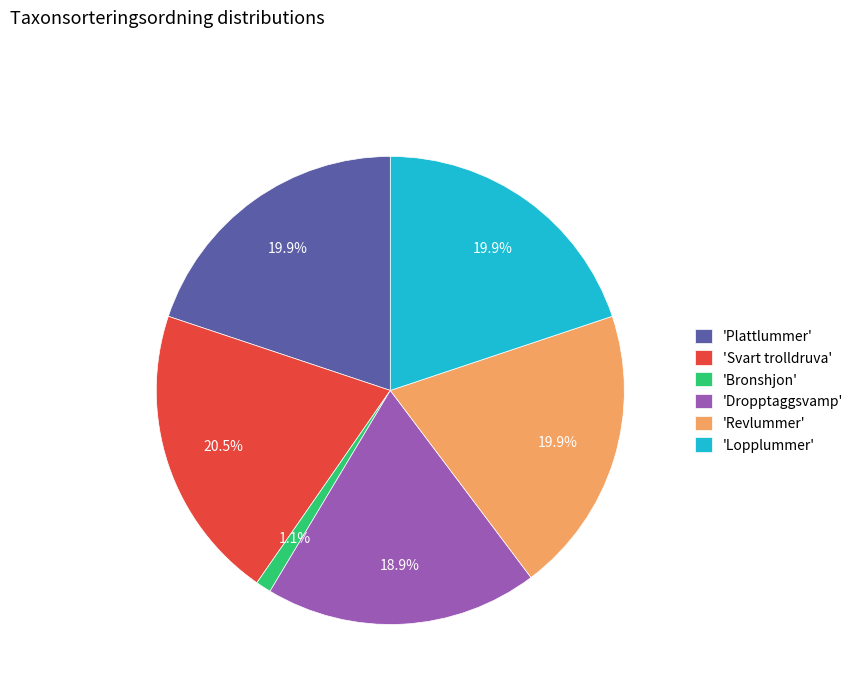

What is the smallest slice in the pie chart?

'Bronshjon'